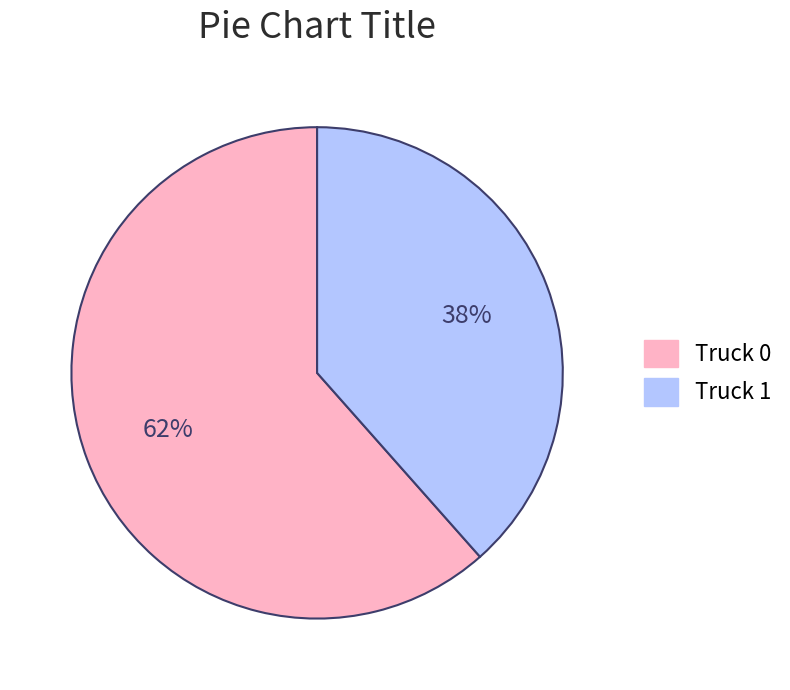

How many slices are in this pie chart?

2